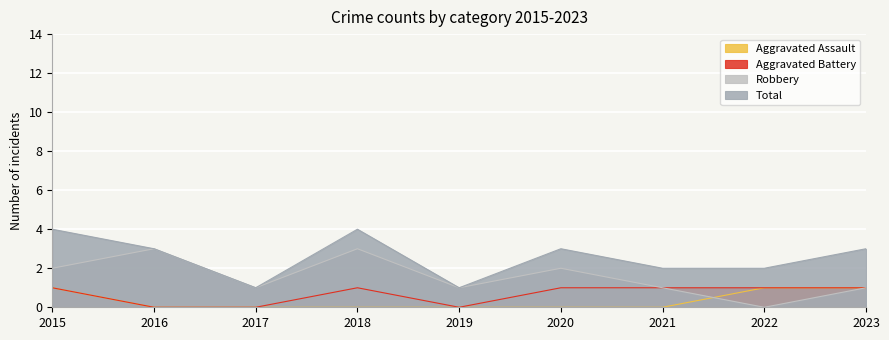

What is the highest value of the Aggravated Assault series?

1